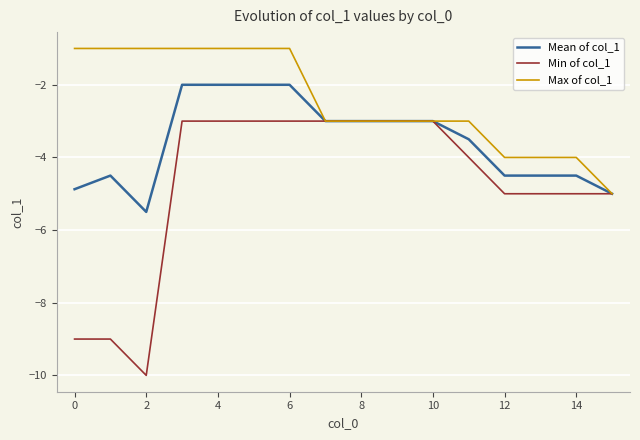

List the series in order of their peak value, lowest first.

Min of col_1, Mean of col_1, Max of col_1